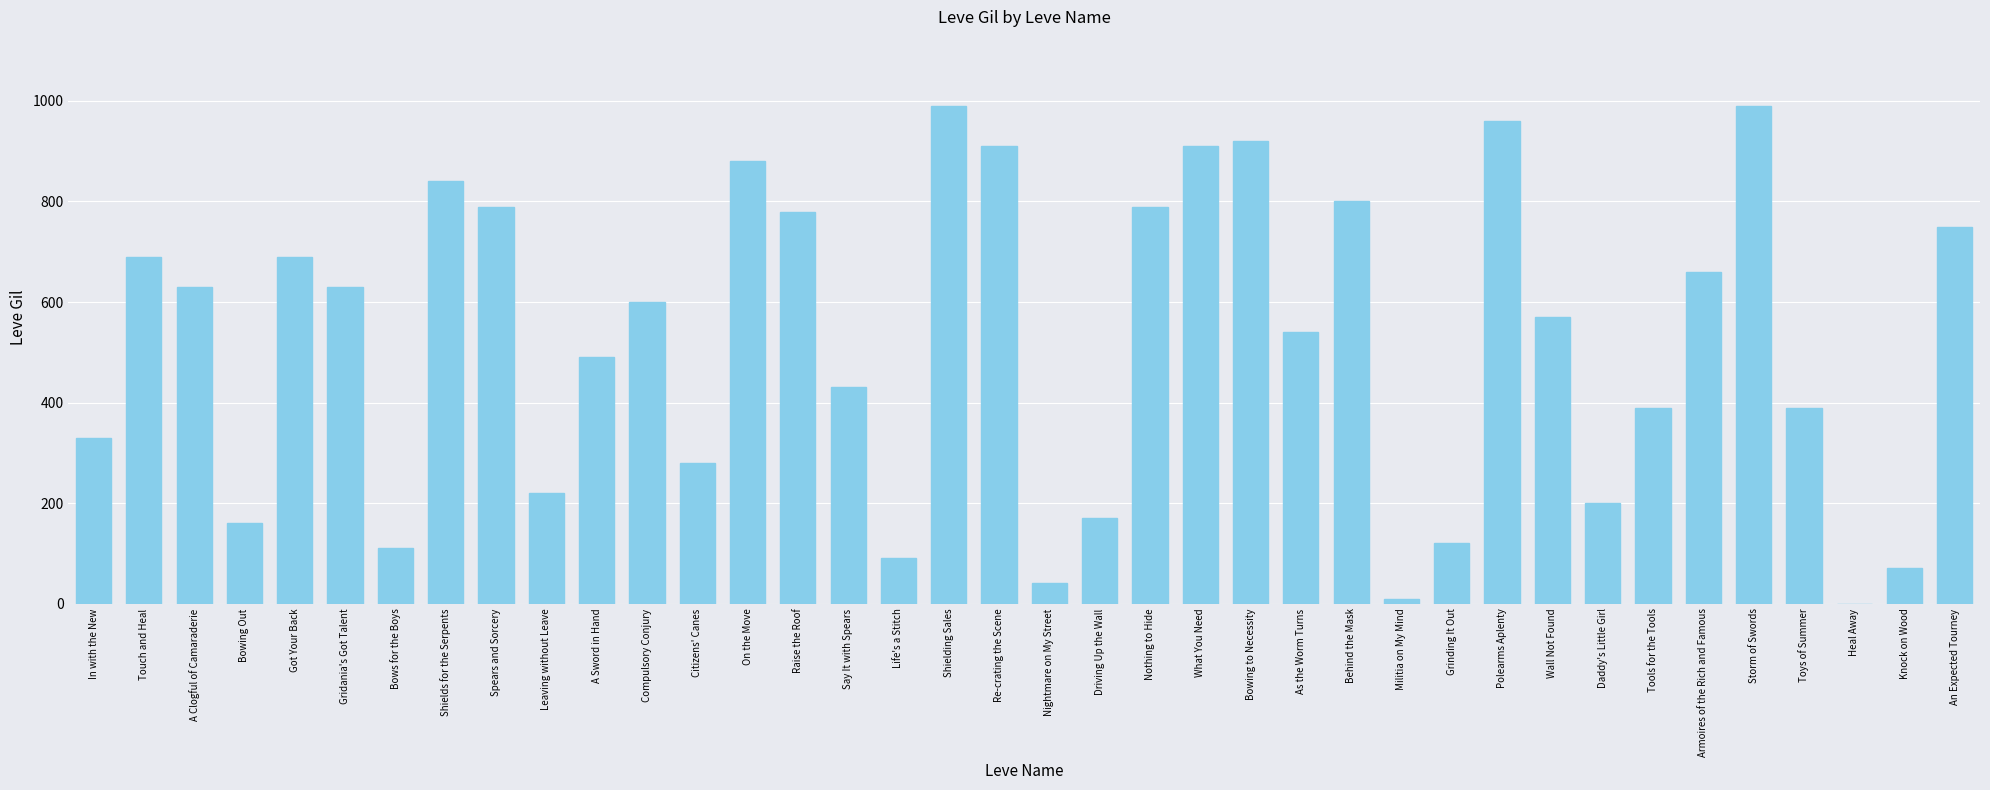

True or false: the data shows 1205 at What You Need.

False